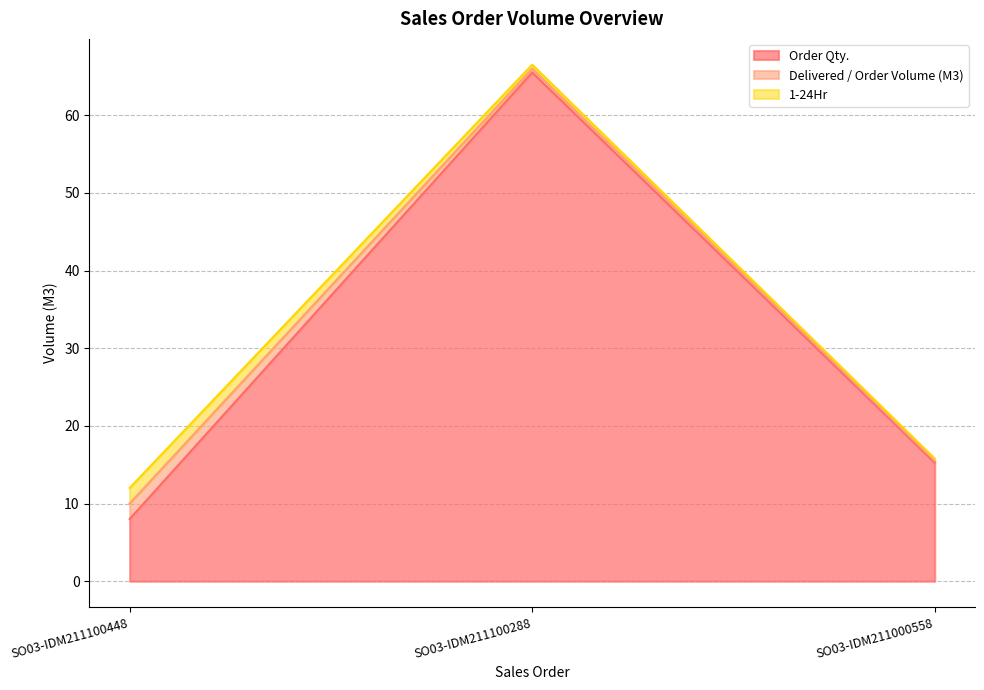

How many lines are shown in the chart?

3